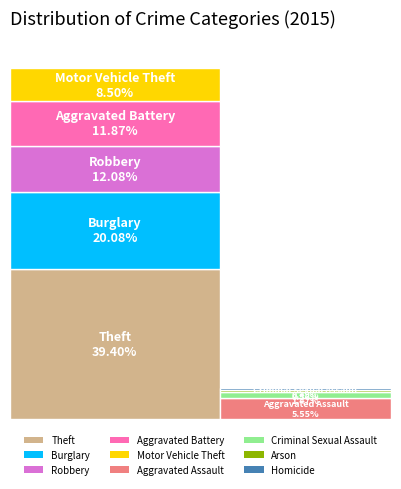

Between Homicide and Aggravated Battery, which is larger?

Aggravated Battery